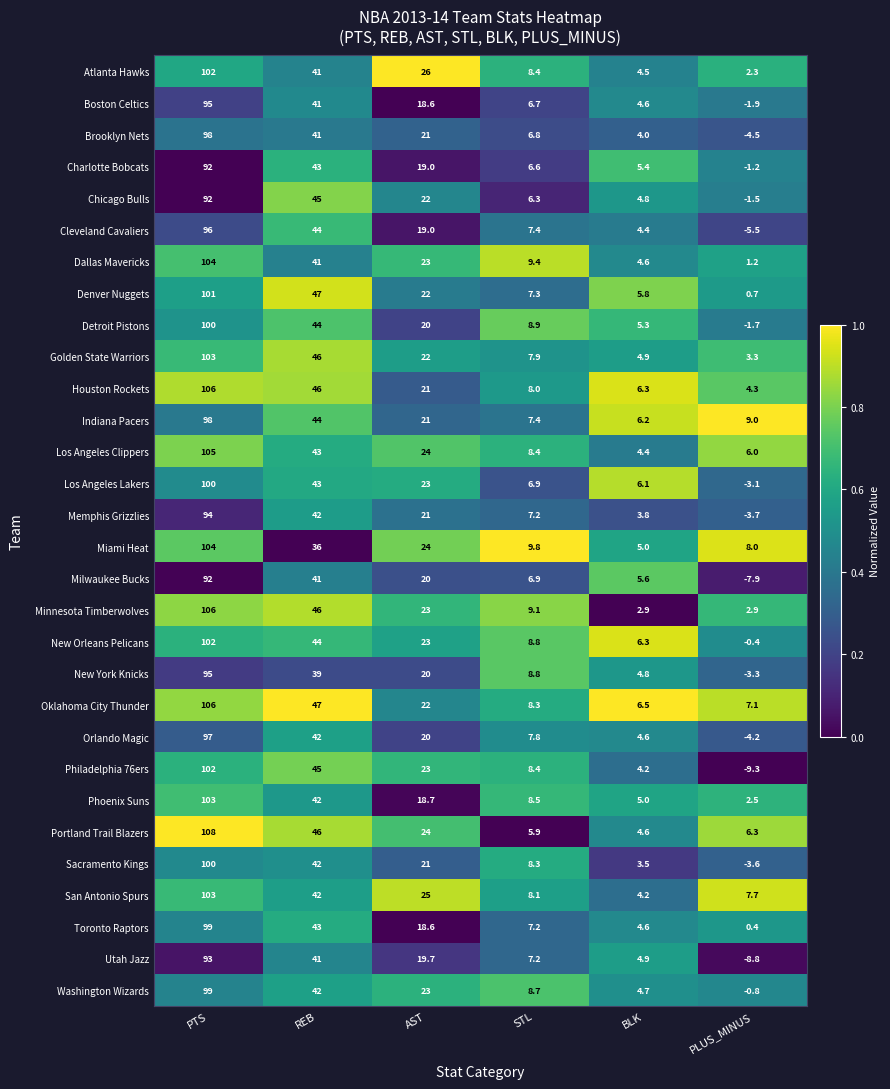

At which label does Charlotte Bobcats first exceed 19?

PTS